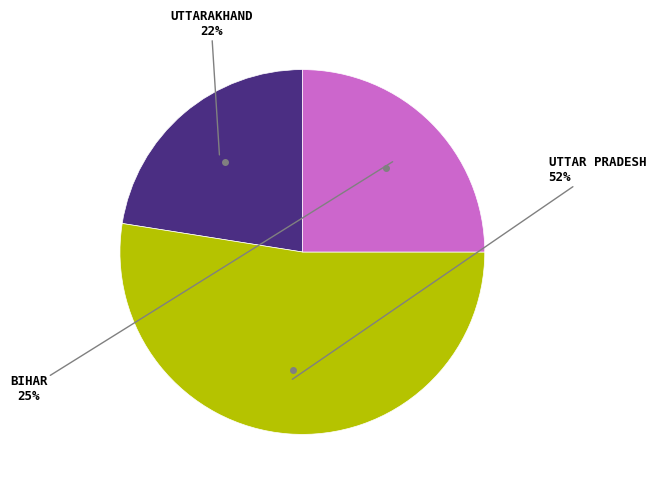

Count the number of slices in the pie.

3